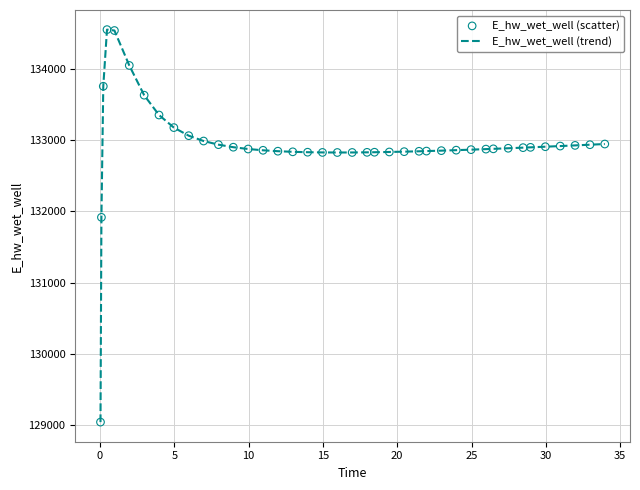

What is the smallest value displayed?

129042.3